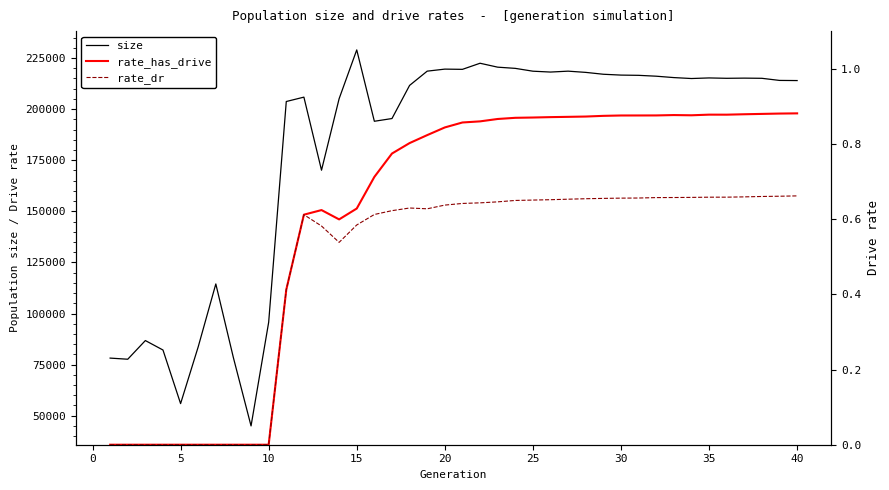

How many categories are shown in the chart?

40